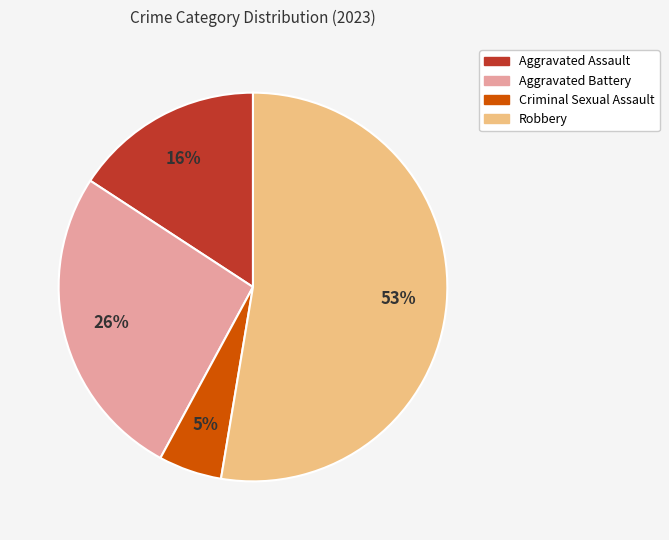

To the nearest percent, what percentage of the pie is Aggravated Battery?

26%